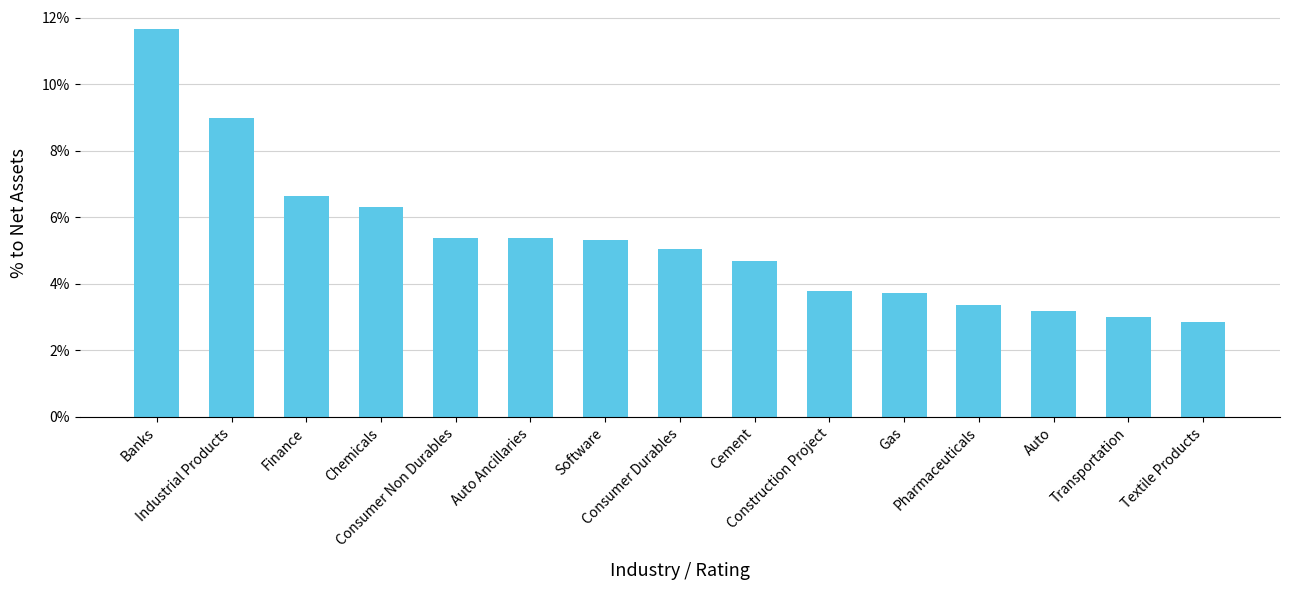

Which label corresponds to the largest value in the chart?

Banks